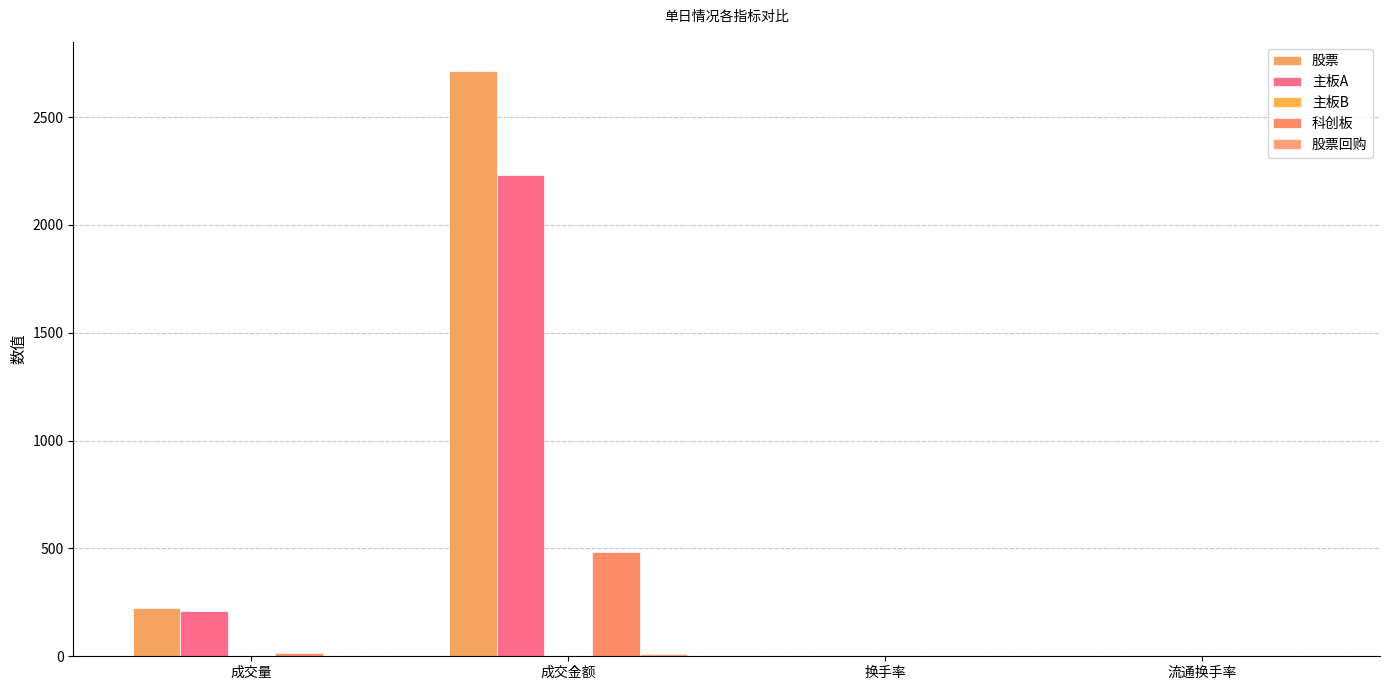

At how many categories does at least one series exceed 742?

1